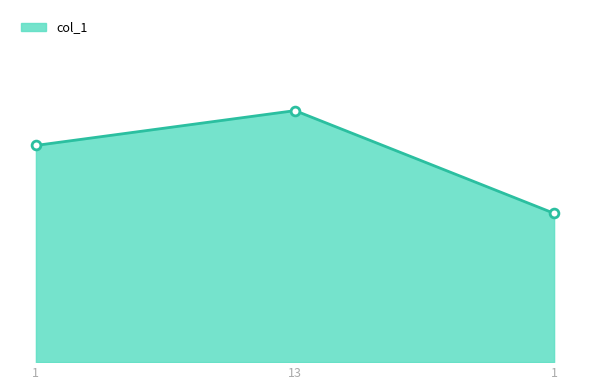

What is the change in value from 13 to 1?

-0.1